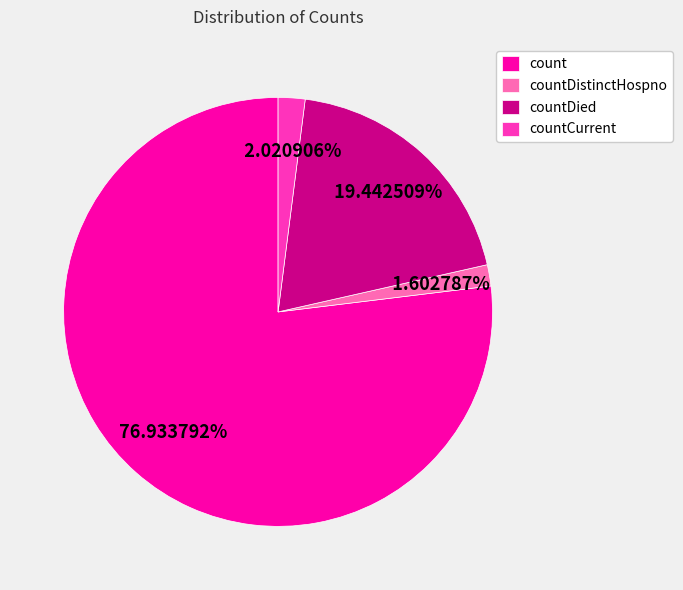

Do countCurrent and countDied together represent more than half of the pie?

No